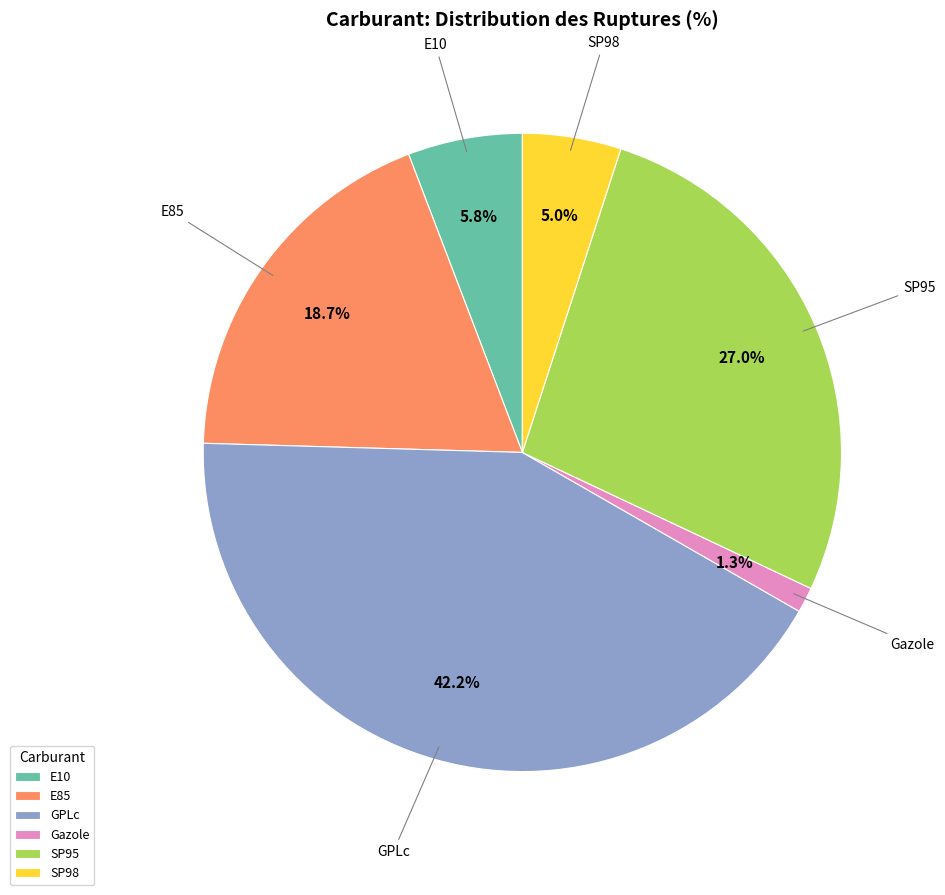

Which category has the biggest portion of the pie?

GPLc